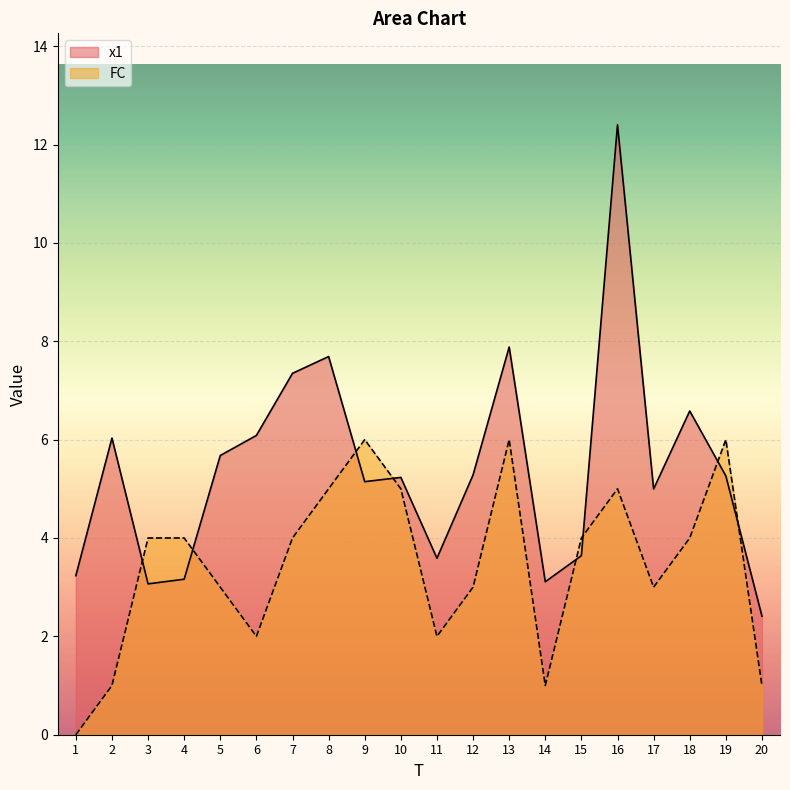

What is the approximate value of FC at 17?

3.0